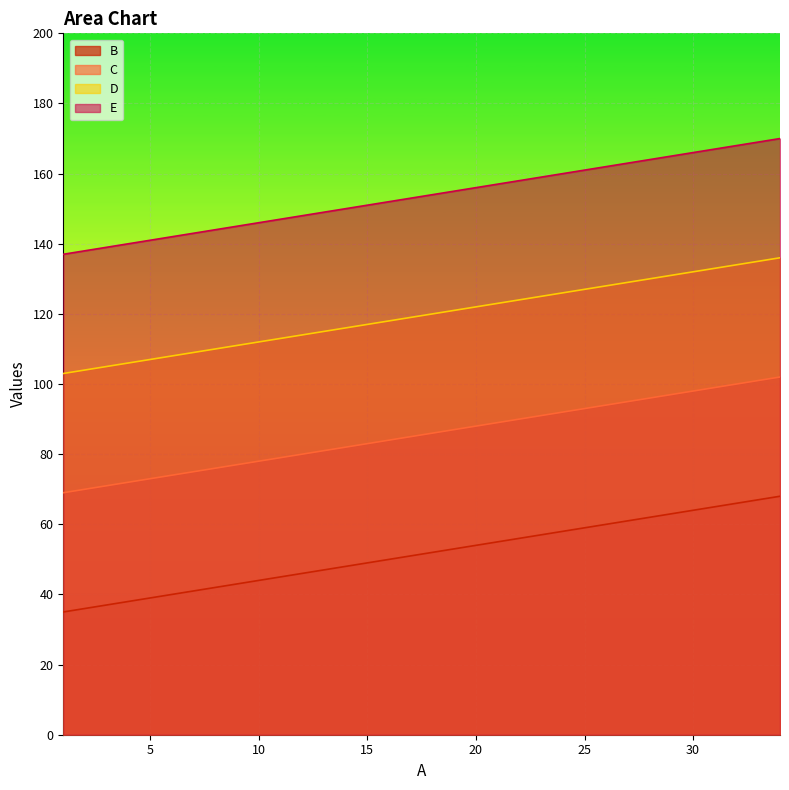

Between 10 and 25, which is larger?

25